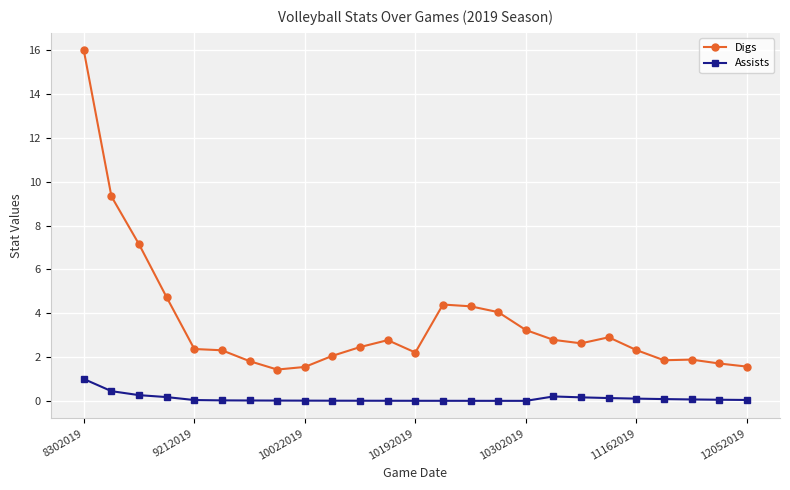

List the series in order of their peak value, lowest first.

Assists, Digs